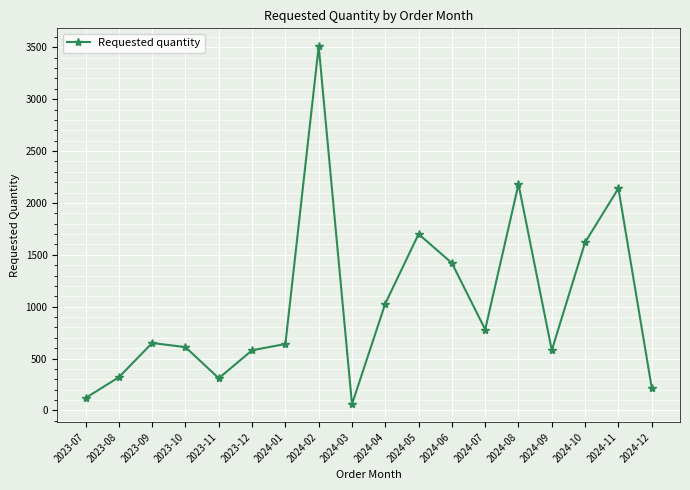

Is this an area chart (filled region under the line)?

No